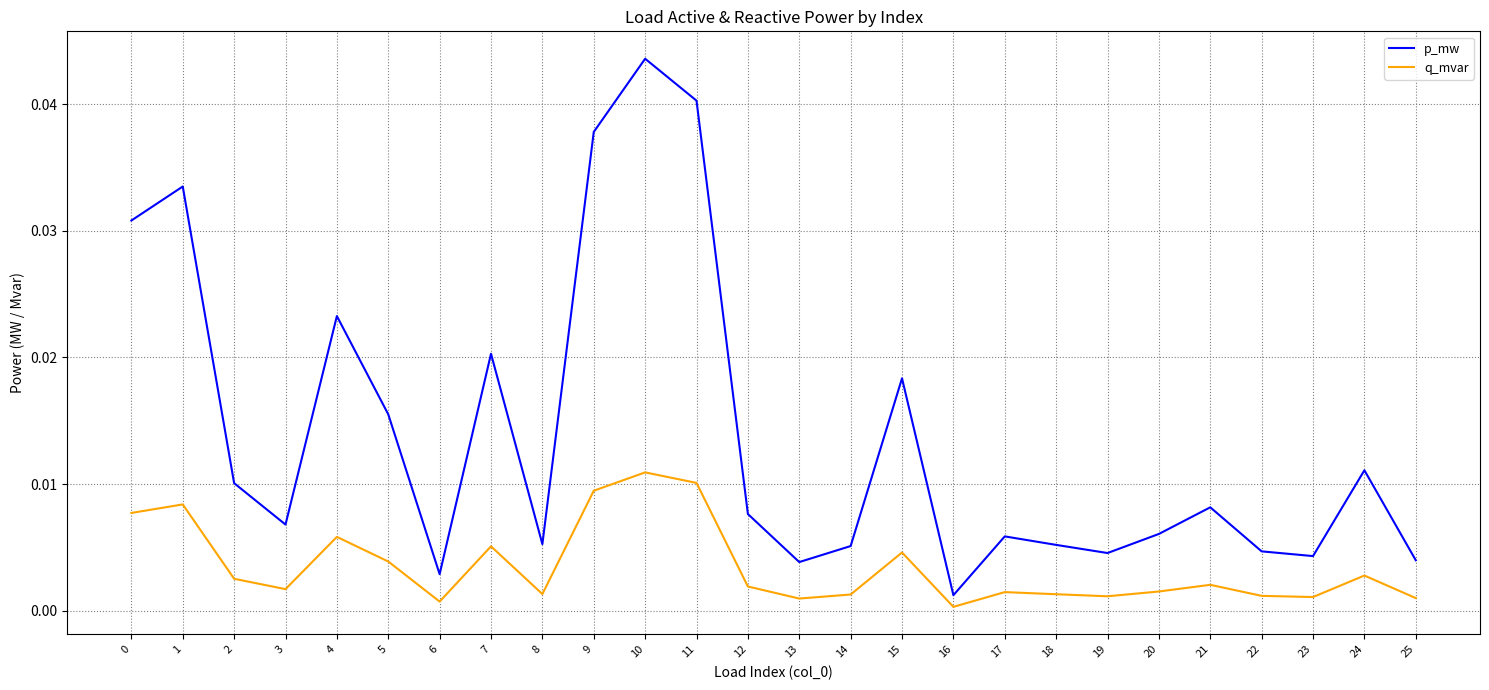

List the series in order of their overall mean, lowest first.

q_mvar, p_mw